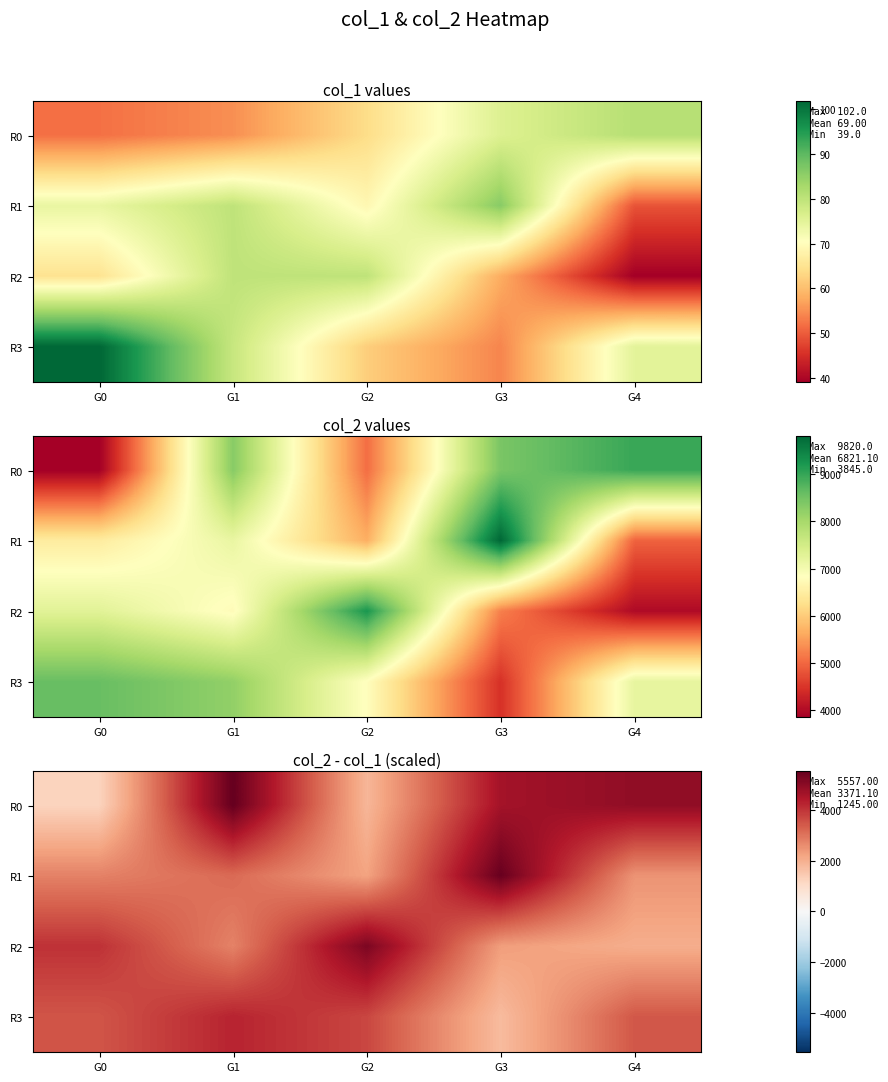

At which category is the sum across all series the highest?

G1